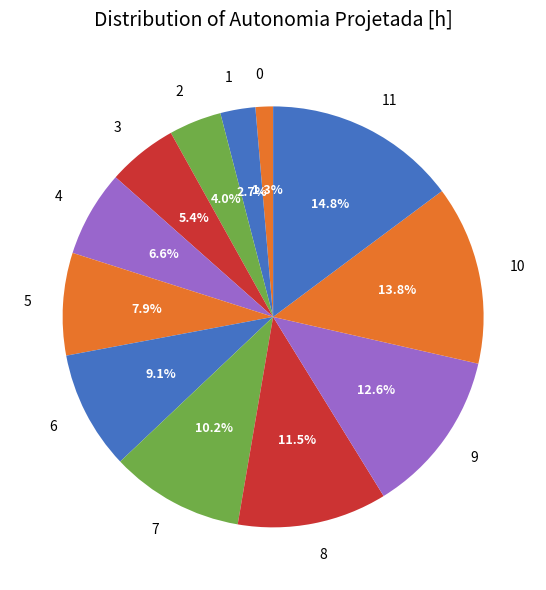

To the nearest percent, what portion does 10 represent?

14%